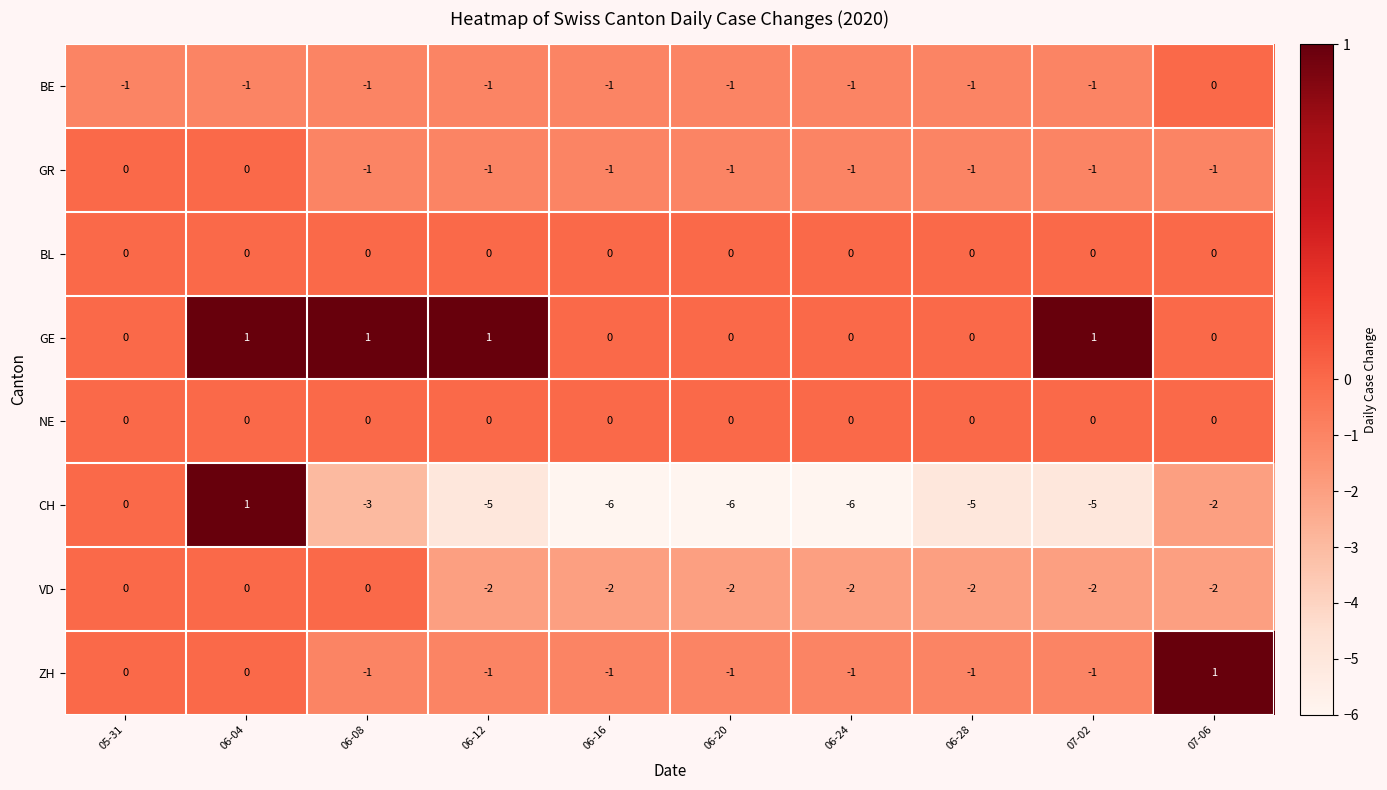

What is the total value across all series at 06-08?

-5